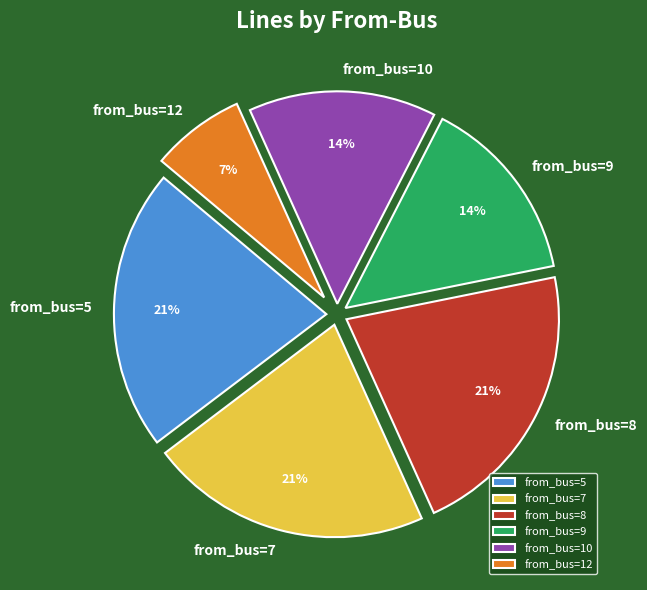

How many segments does this pie chart have?

6